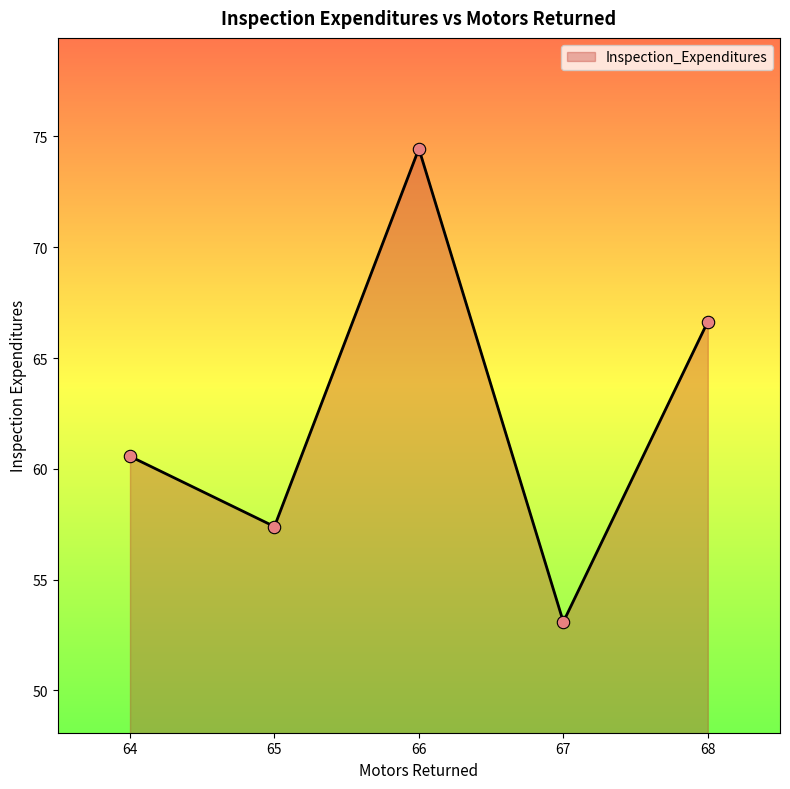

What is the ratio of the value at 65 to the value at 67?

1.1